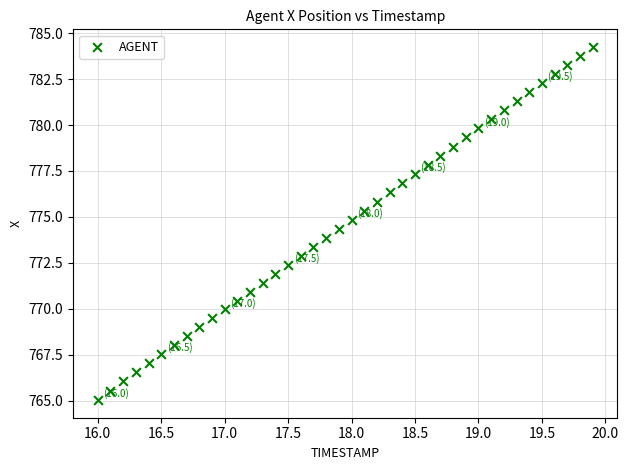

What is the range of X values (max minus min)?

3.9